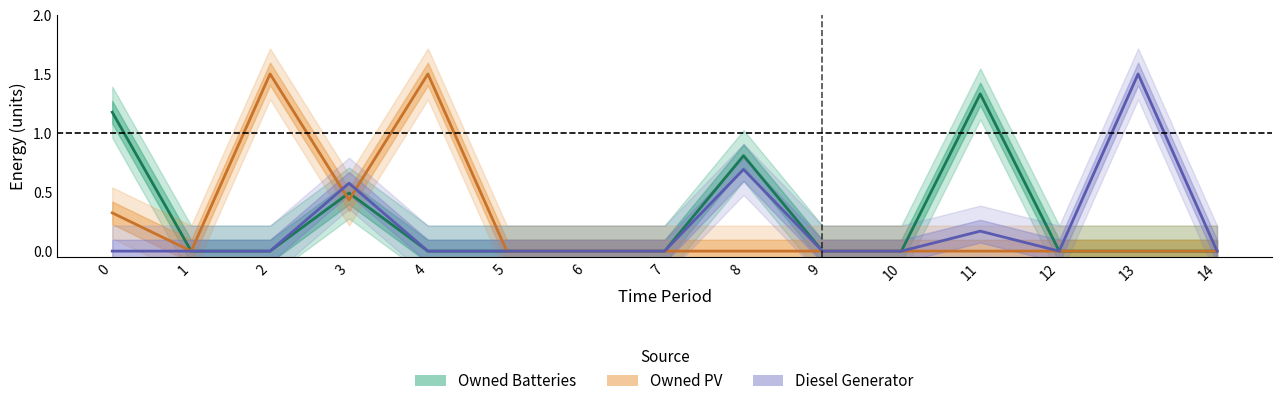

What is the sum of all Owned Batteries values?

3.8